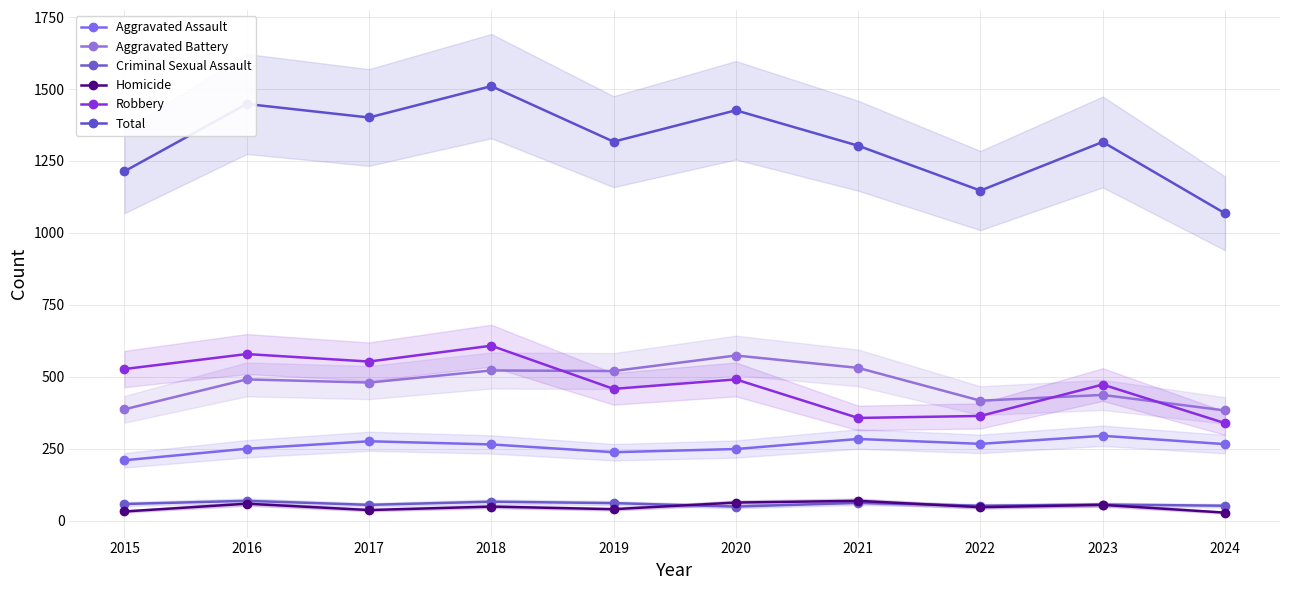

True or false: Criminal Sexual Assault and Total cross at least once.

False